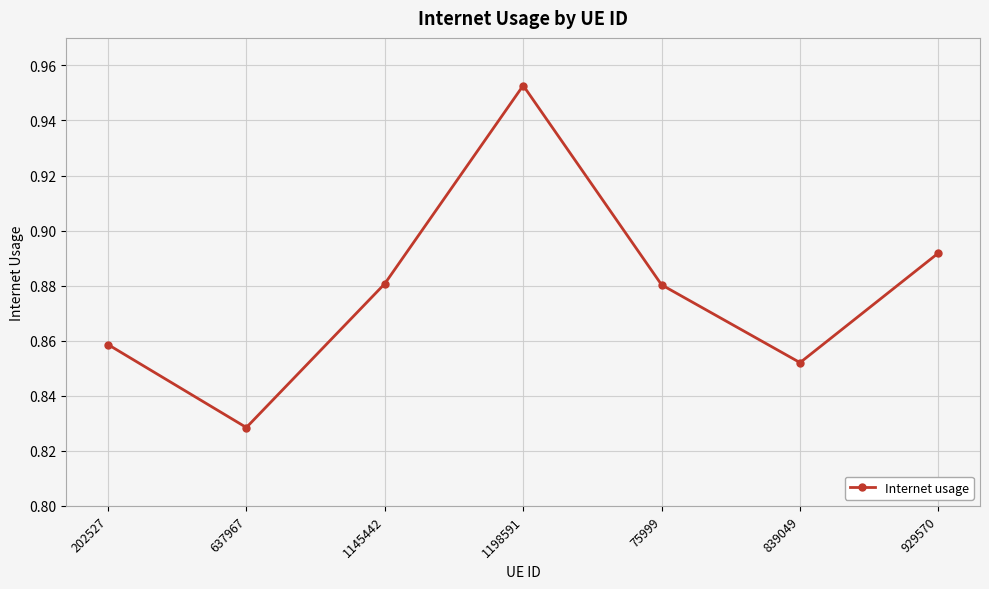

Which label corresponds to the largest value in the chart?

1198591